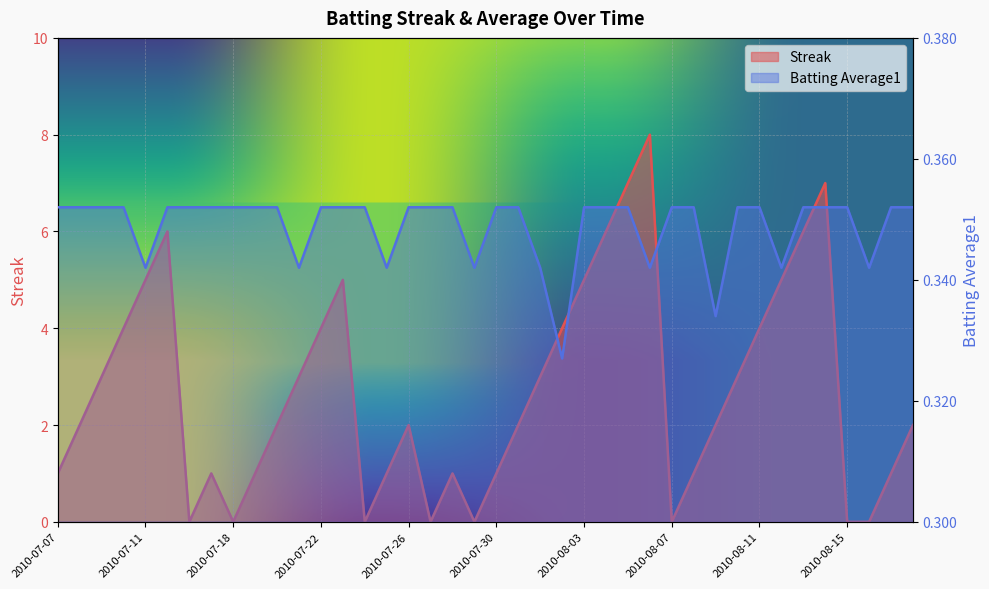

At which label does Streak reach its minimum?

2010-07-16